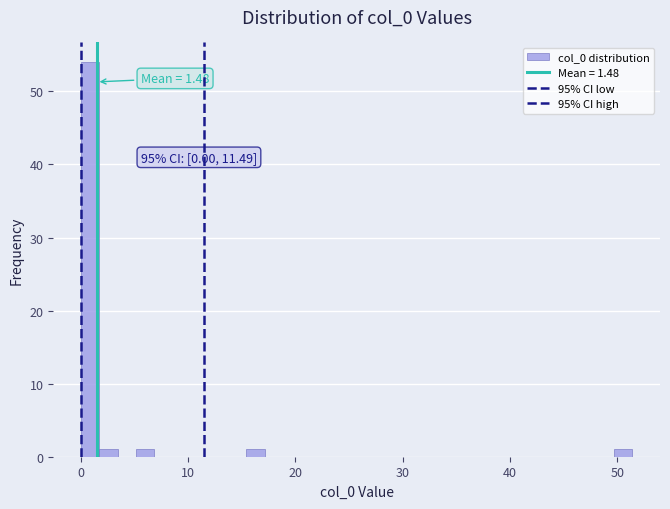

Around what value on the x-axis is the tallest bar? Give the approximate position of its centre, as read against the axis.

1